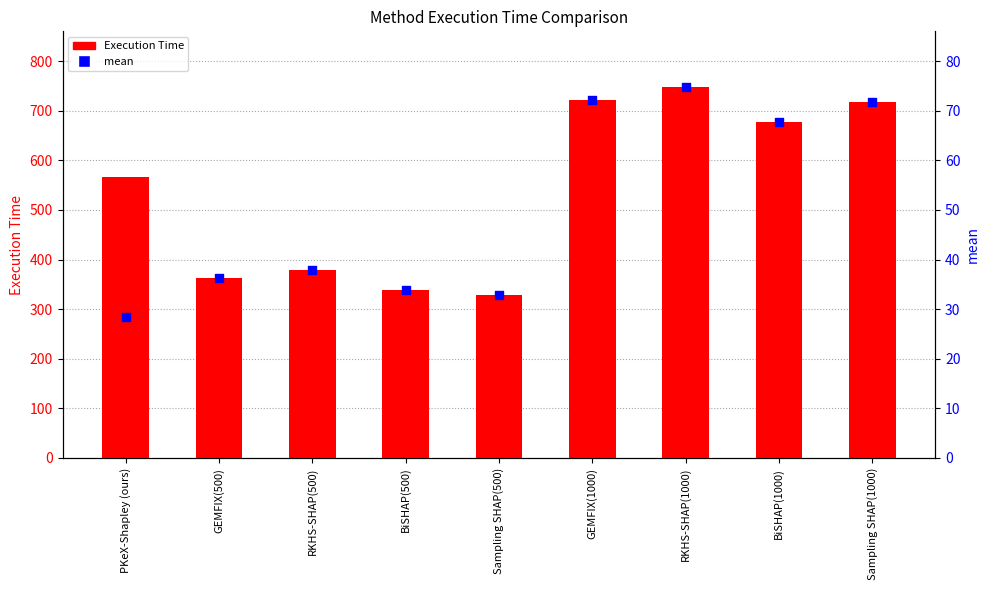

At which category is the sum across all series the highest?

RKHS-SHAP(1000)